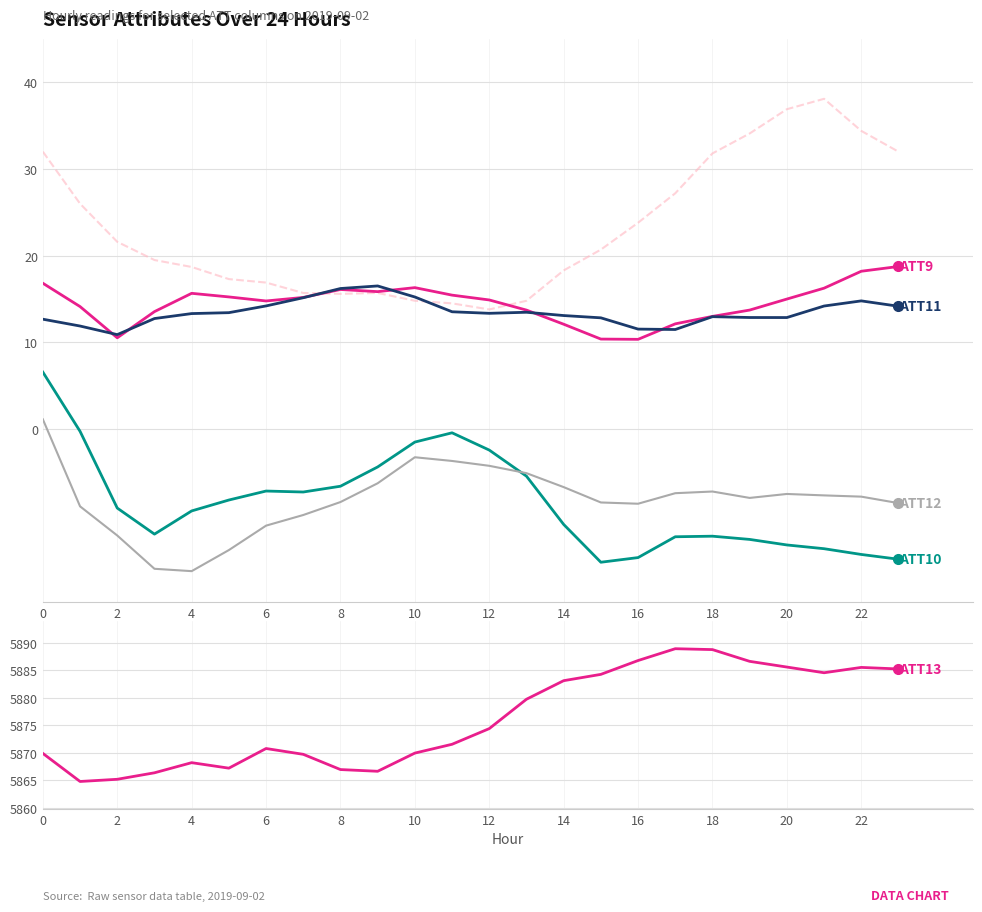

True or false: ATT10 has more than 1 points higher than both neighbors.

True